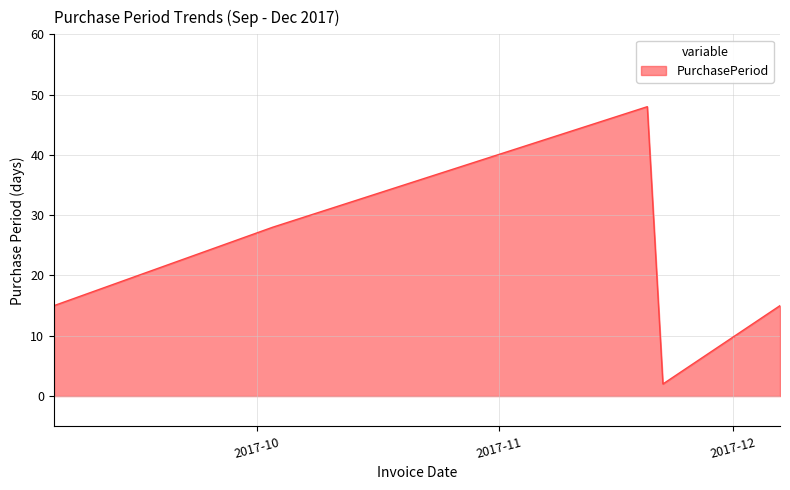

True or false: there are more than 2 points higher than both neighbors.

False